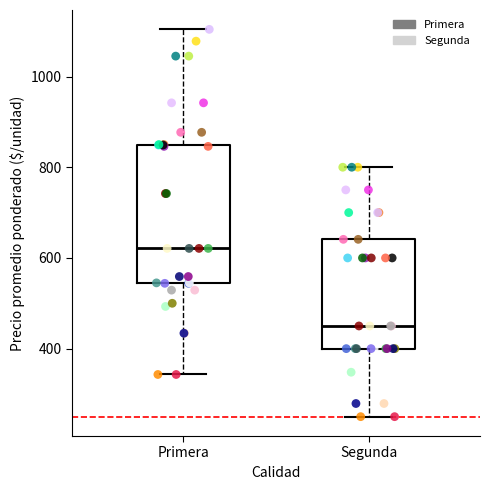

Which box is the tallest, from its lower edge to its upper edge?

Primera